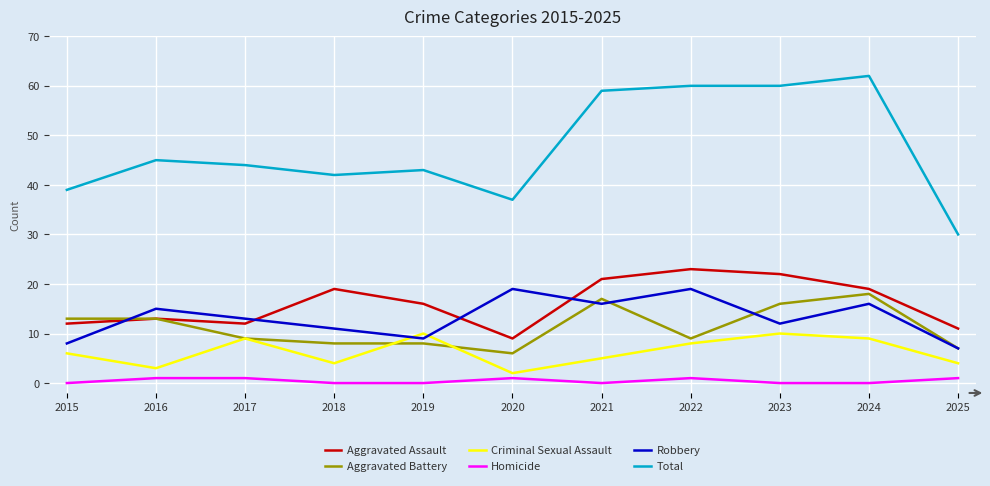

What is the greatest value displayed?

62